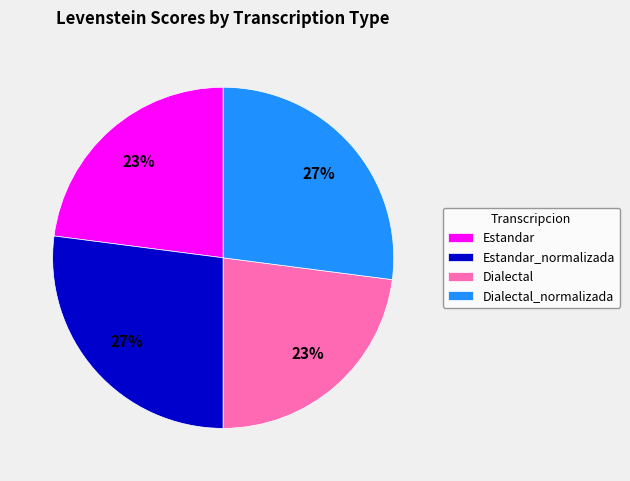

What percentage is the Estandar slice, to the nearest percent?

23%